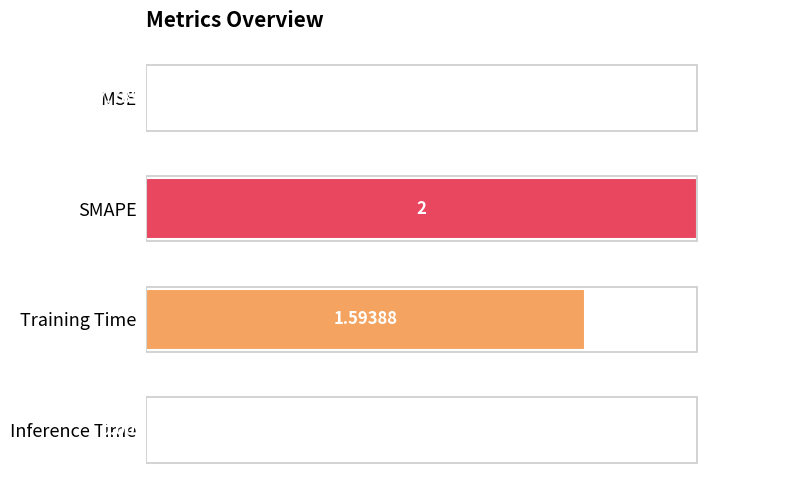

Between Inference Time and SMAPE, which is larger?

SMAPE